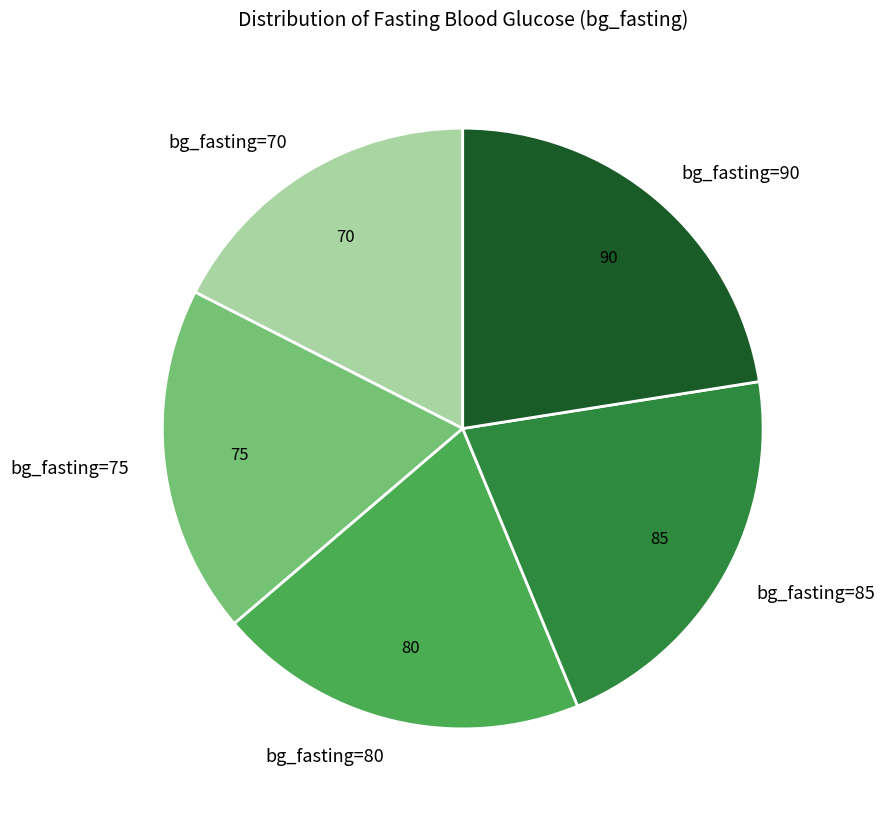

Does bg_fasting=70 represent more than half of the total?

No